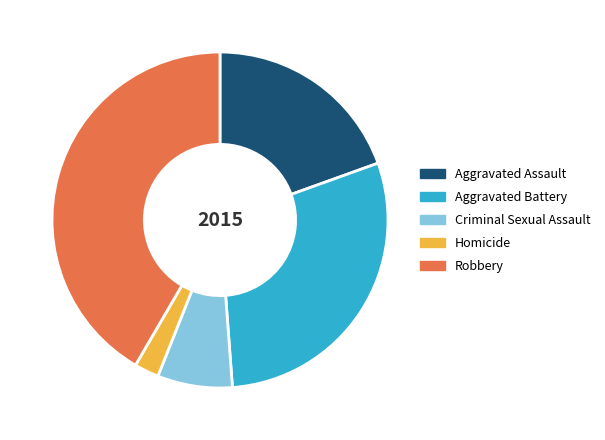

Rank the categories by value from highest to lowest.

Robbery, Aggravated Battery, Aggravated Assault, Criminal Sexual Assault, Homicide